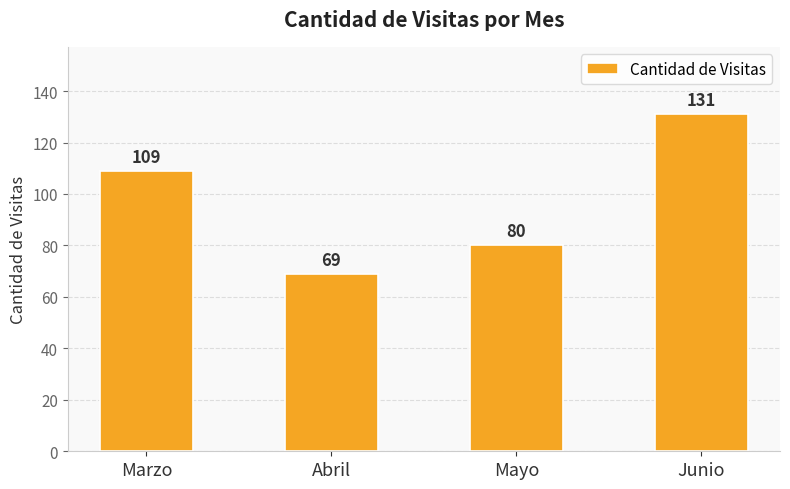

Which category has the highest value across all series?

Junio